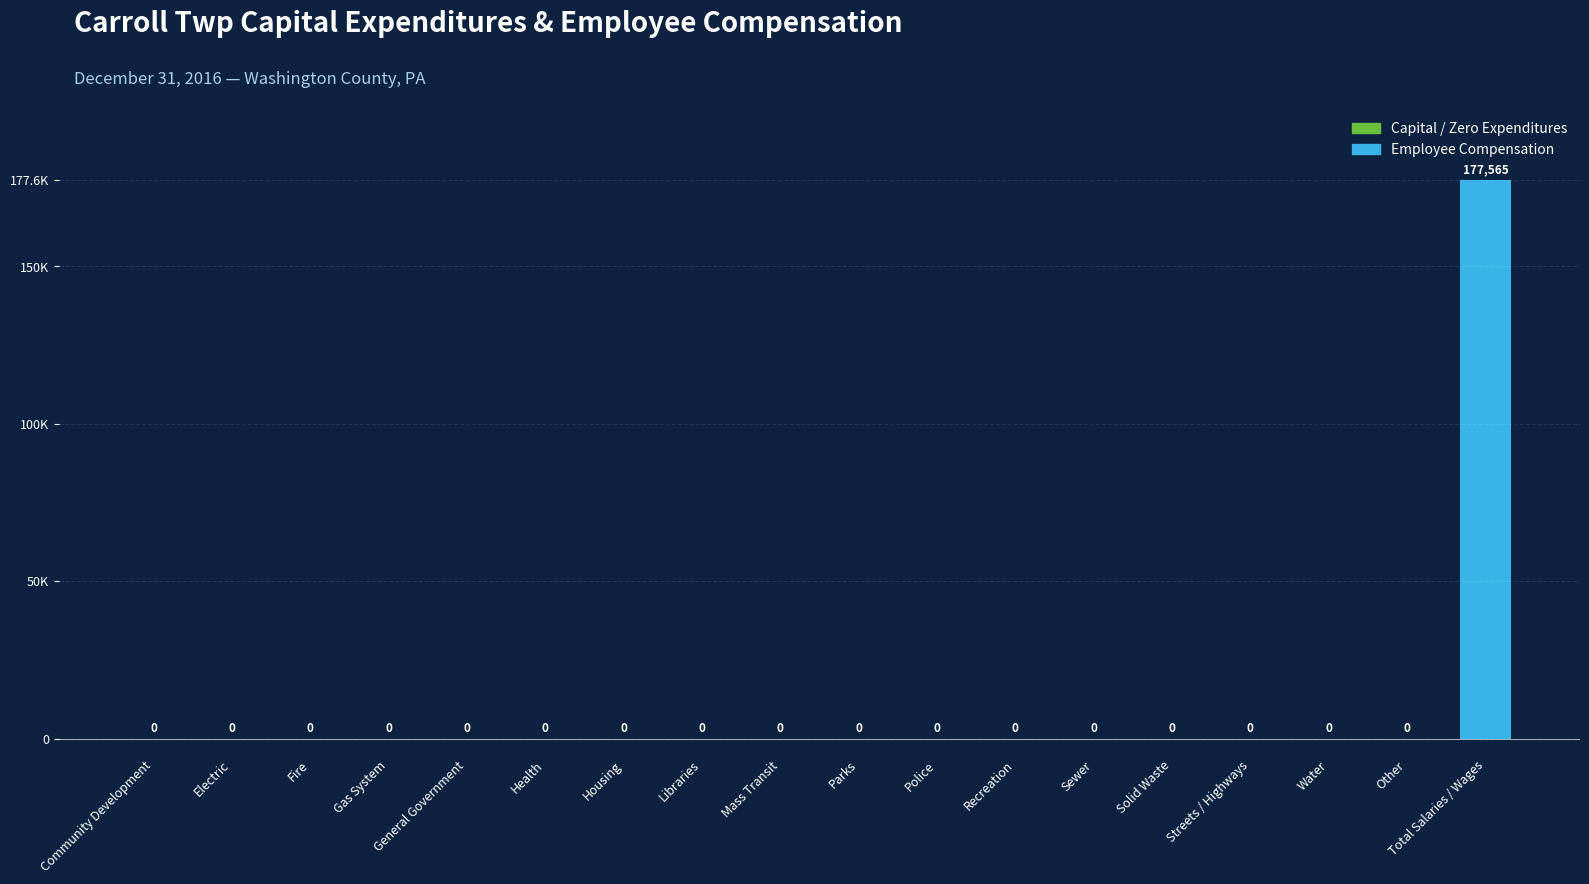

Between Total Salaries / Wages and Parks, which is larger?

Total Salaries / Wages